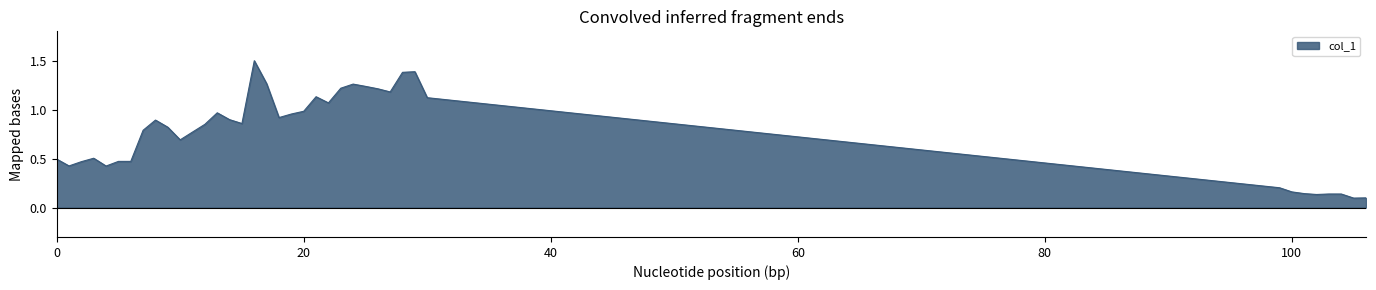

What is the maximum value shown in the chart?

1.5